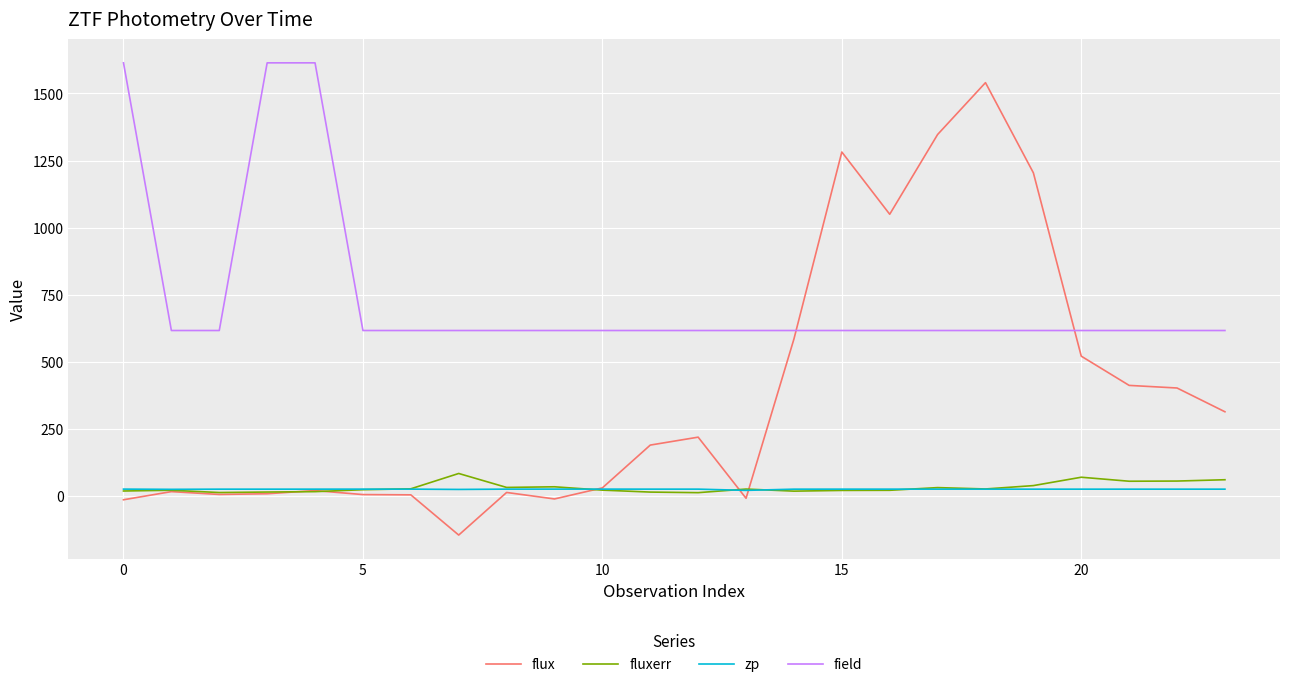

Which series has the largest range (max minus min)?

flux